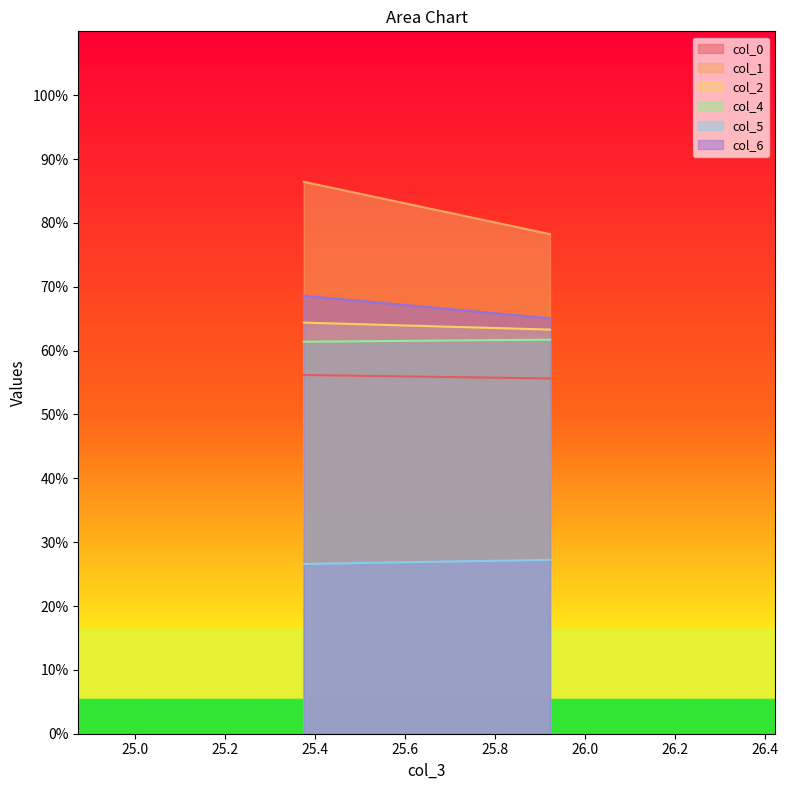

At which category is the sum across all series the highest?

25.375